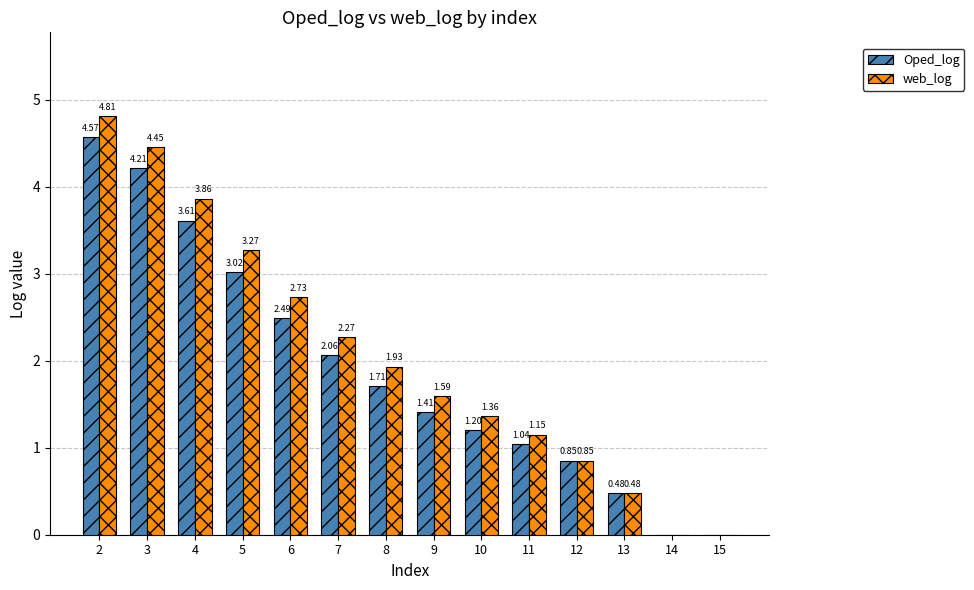

What is the spread (max minus min) of values at 6?

0.2